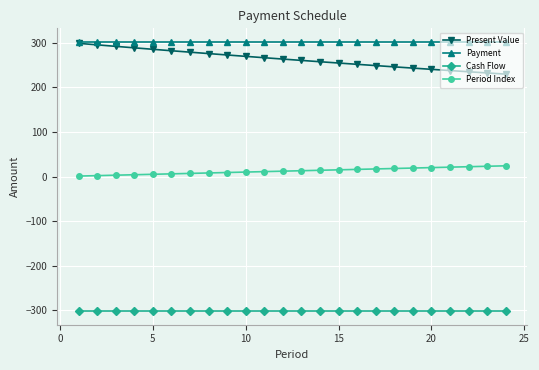

True or false: Cash Flow and Payment cross at least once.

False